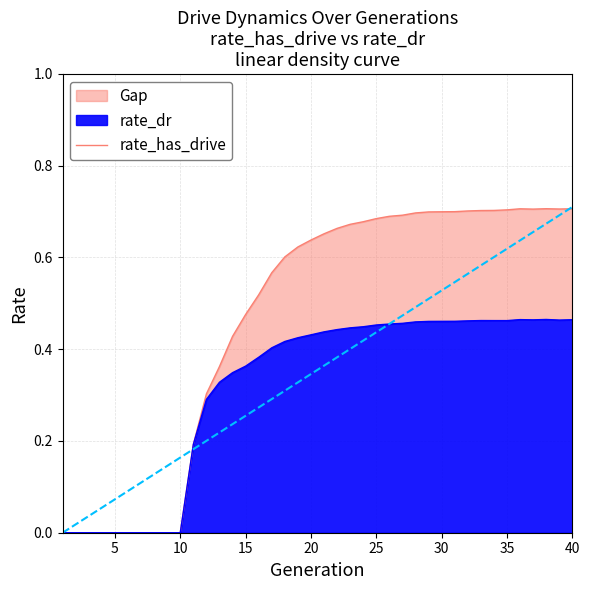

How many data points are above 0?

30